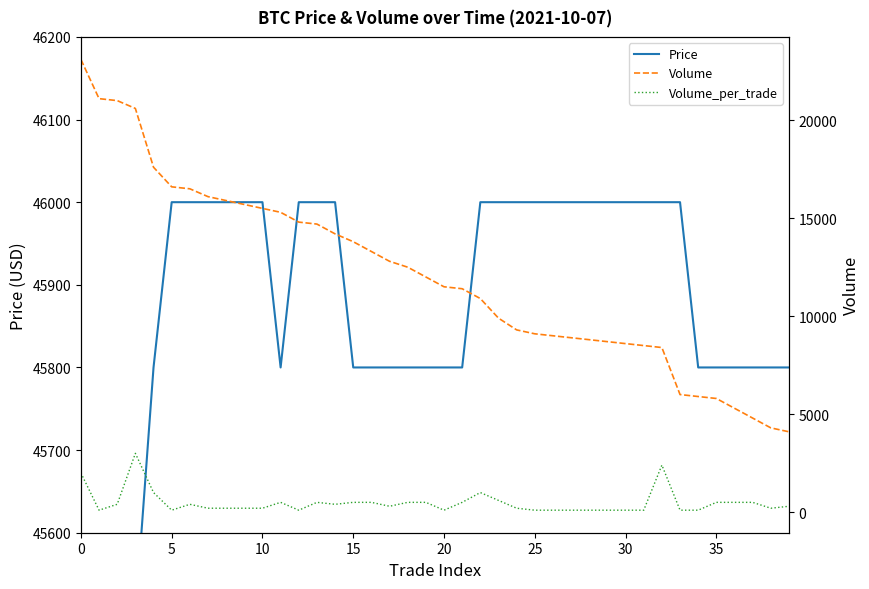

Which series has the largest range (max minus min)?

Volume